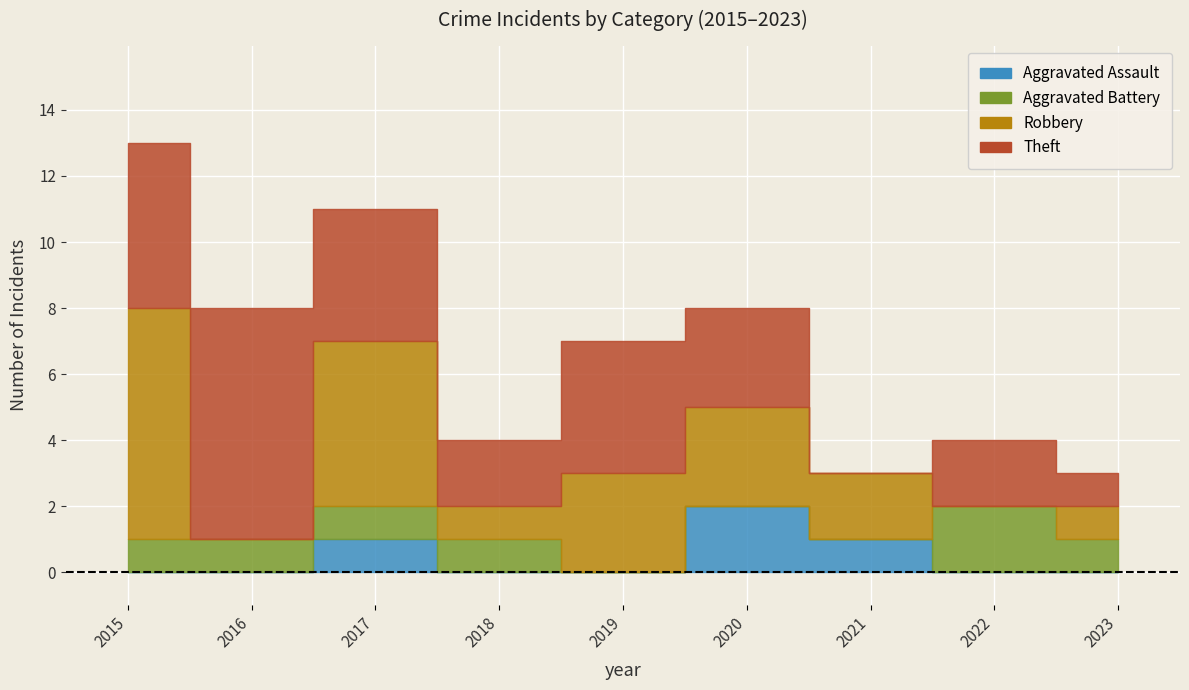

Reading right to left, transcribe all the data shown in this chart.

Aggravated Assault: 2023=0	2022=0	2021=1	2020=2	2019=0	2018=0	2017=1	2016=0	2015=0
Aggravated Battery: 2023=1	2022=2	2021=0	2020=0	2019=0	2018=1	2017=1	2016=1	2015=1
Robbery: 2023=1	2022=0	2021=2	2020=3	2019=3	2018=1	2017=5	2016=0	2015=7
Theft: 2023=1	2022=2	2021=0	2020=3	2019=4	2018=2	2017=4	2016=7	2015=5